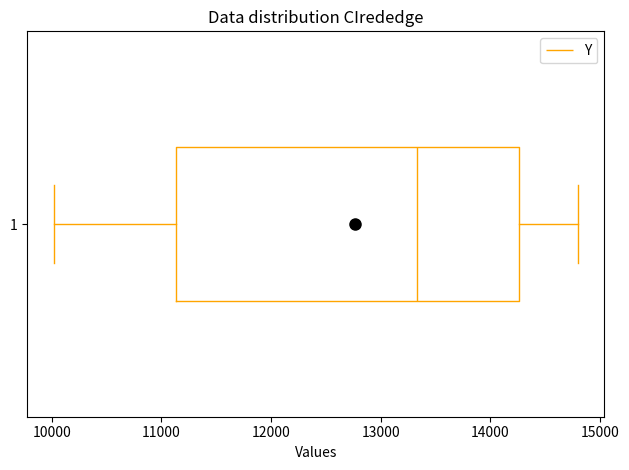

Read this box plot against the x-axis: the position of the median line, the range covered by the box, and the ends of both whiskers. The values are not printed on the chart, so give them approximately, as read against the axis.

median 13300, box 11100 to 14300, whiskers 10000 to 14800